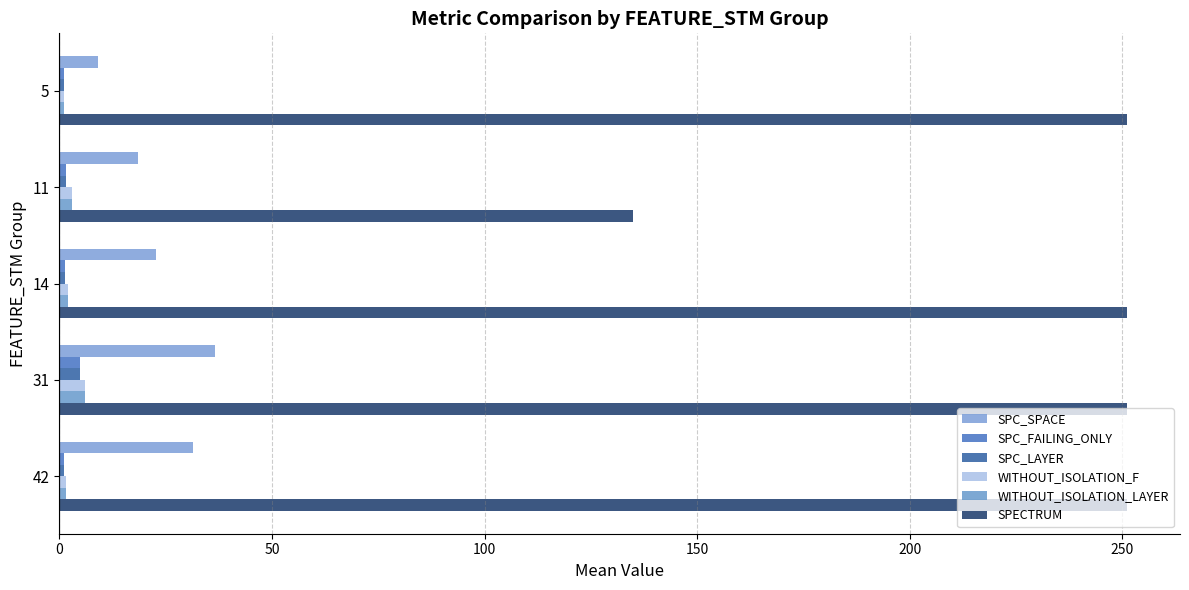

How many data points does each series have?

5